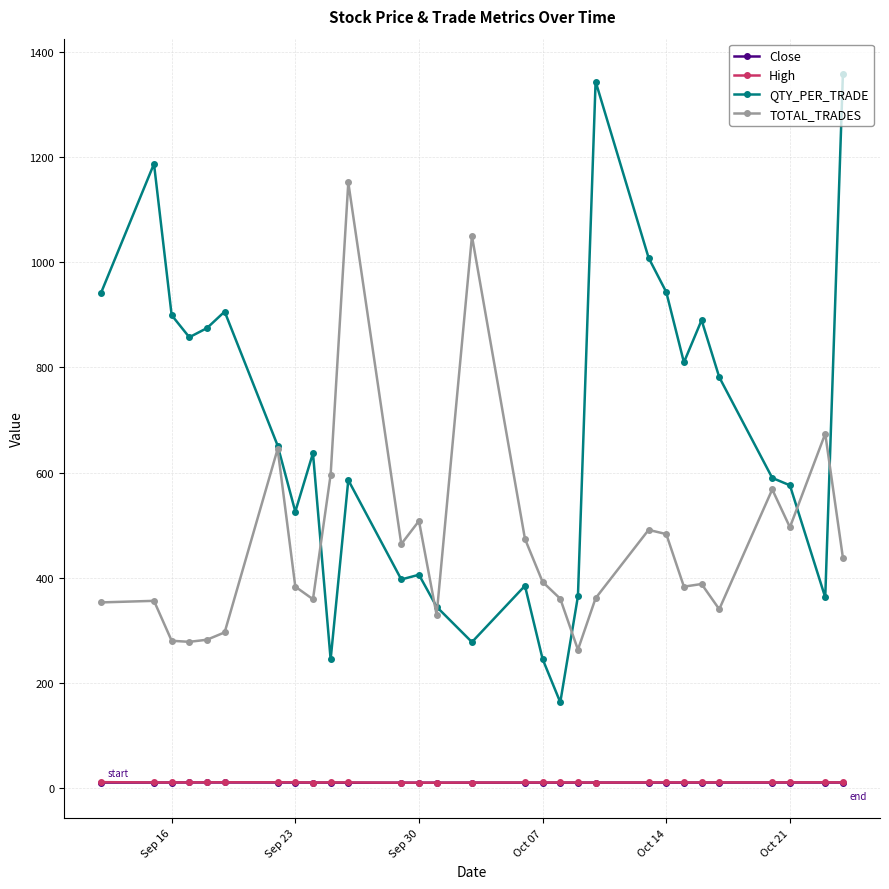

What is the value of the QTY_PER_TRADE point at the 26th from the left?

589.9